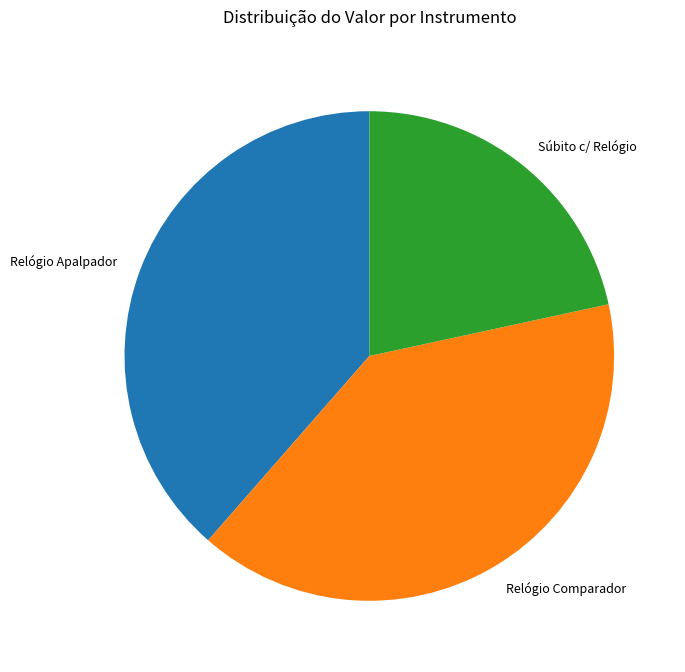

How many slices are in this pie chart?

3